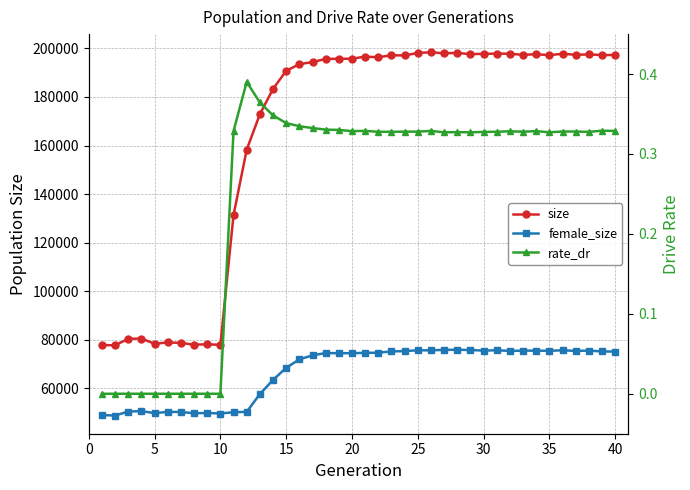

Reading right to left, transcribe all the data shown in this chart.

size: 197284.0	197231.0	197525.0	197359.0	197785.0	197207.0	197611.0	197334.0	197801.0	197839.0	197753.0	197623.0	198132.0	197970.0	198396.0	198125.0	197080.0	197179.0	196338.0	196621.0	195731.0	195720.0	195668.0	194356.0	193505.0	190756.0	183303.0	172890.0	158271.0	131402.0	77928.0	78149.0	77996.0	78731.0	78903.0	78367.0	80517.0	80402.0	77731.0	77849.0
female_size: 75142.0	75215.0	75550.0	75422.0	75678.0	75475.0	75527.0	75539.0	75413.0	75696.0	75554.0	75791.0	75896.0	75853.0	75669.0	75666.0	75365.0	75210.0	74699.0	74629.0	74483.0	74489.0	74538.0	73615.0	71941.0	68467.0	63475.0	57649.0	50336.0	50179.0	49648.0	49872.0	49755.0	50284.0	50309.0	49822.0	50618.0	50470.0	48805.0	49031.0
rate_dr: 0.3	0.3	0.3	0.3	0.3	0.3	0.3	0.3	0.3	0.3	0.3	0.3	0.3	0.3	0.3	0.3	0.3	0.3	0.3	0.3	0.3	0.3	0.3	0.3	0.3	0.3	0.3	0.4	0.4	0.3	0.0	0.0	0.0	0.0	0.0	0.0	0.0	0.0	0.0	0.0